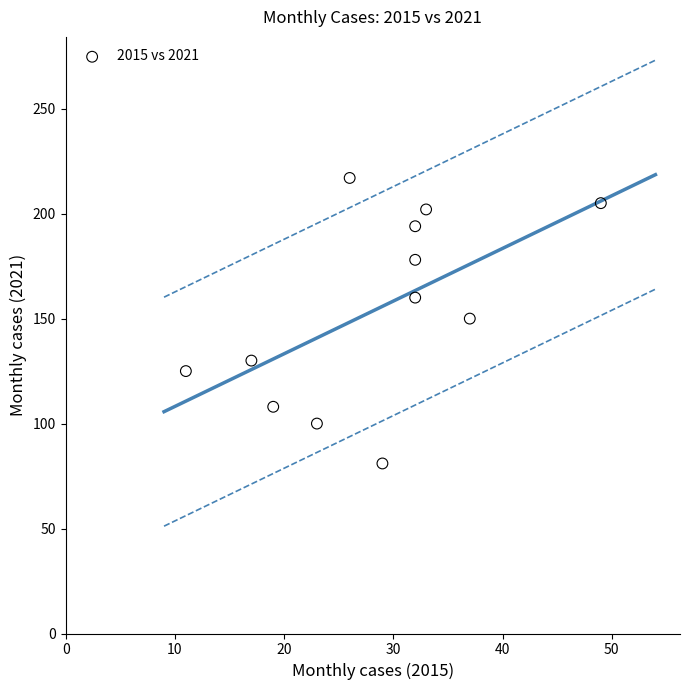

What is the average Y value?

154